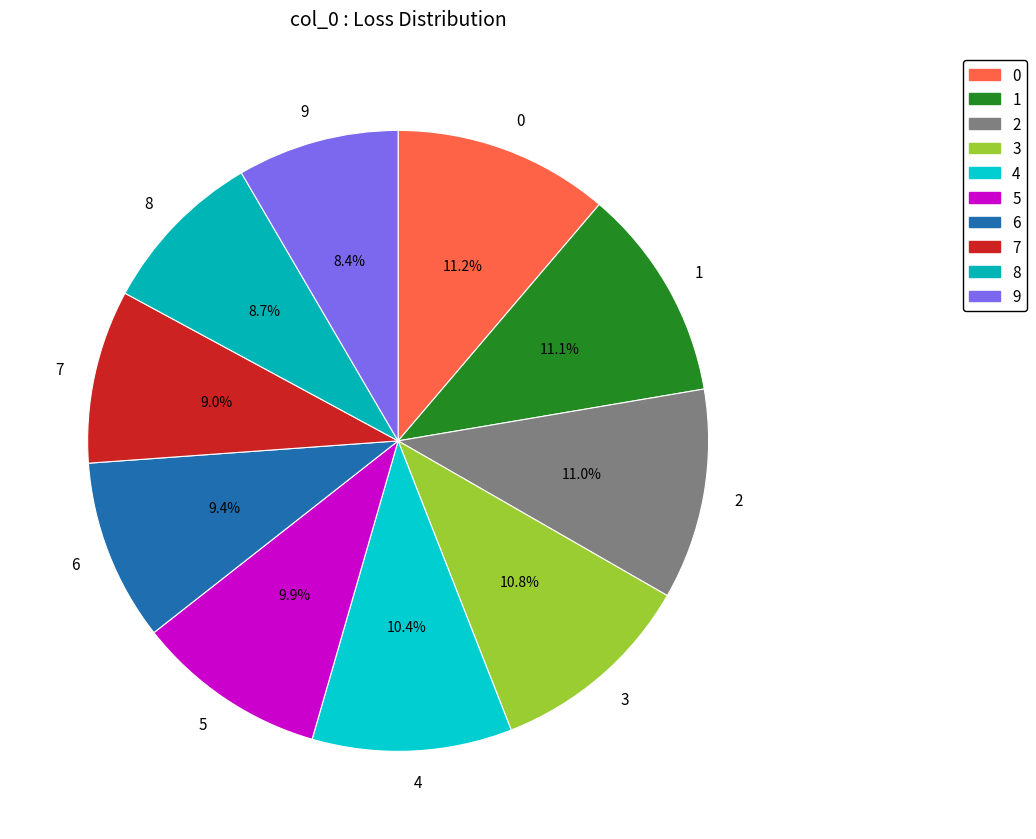

To the nearest percent, what is the average slice percentage?

10%